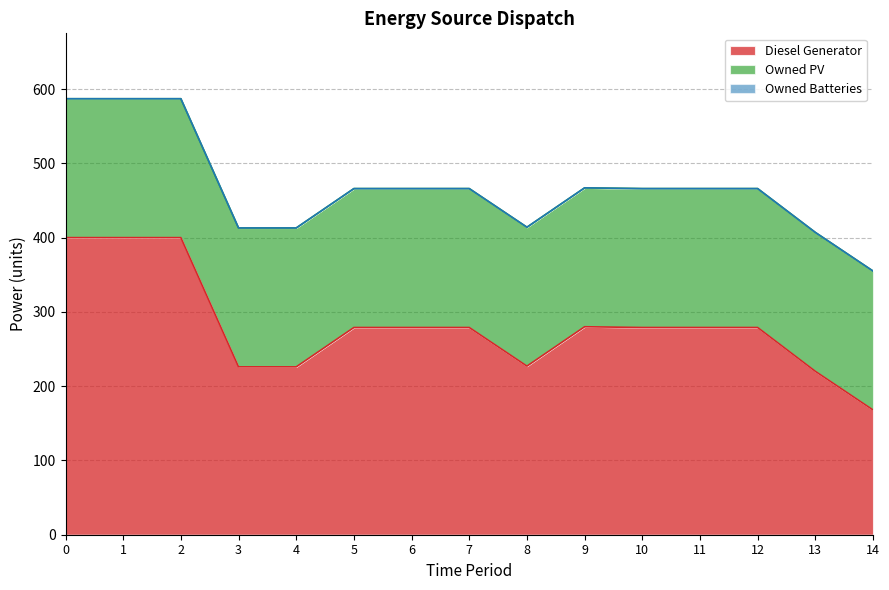

Is the value of Diesel Generator at 14 greater than the value of Owned Batteries at 13?

Yes